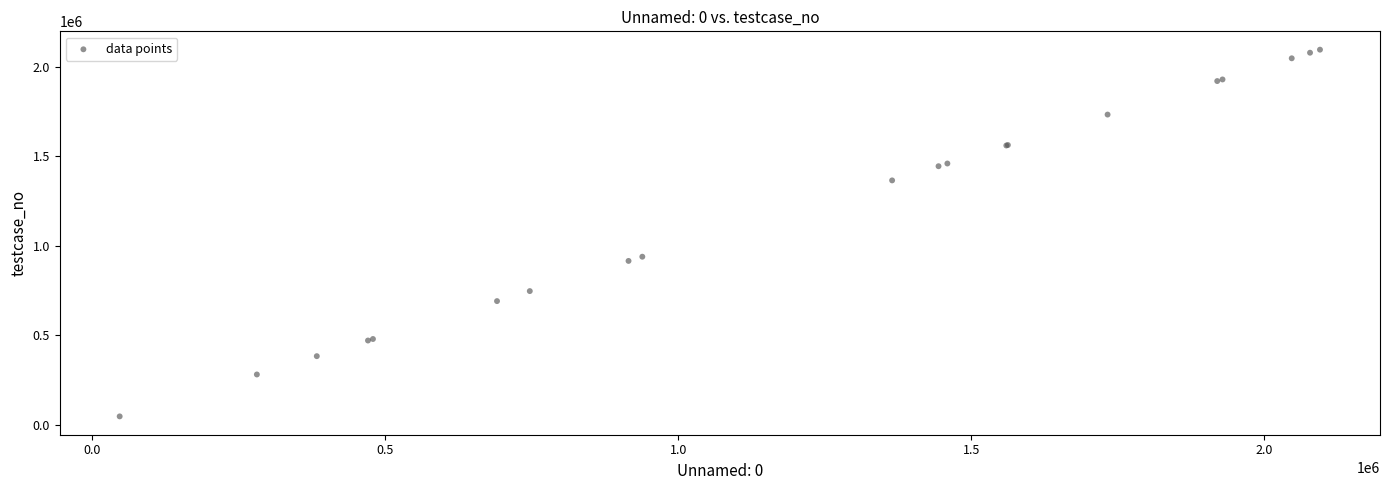

What Y value in the scatter plot is closest to 1070950?

938719